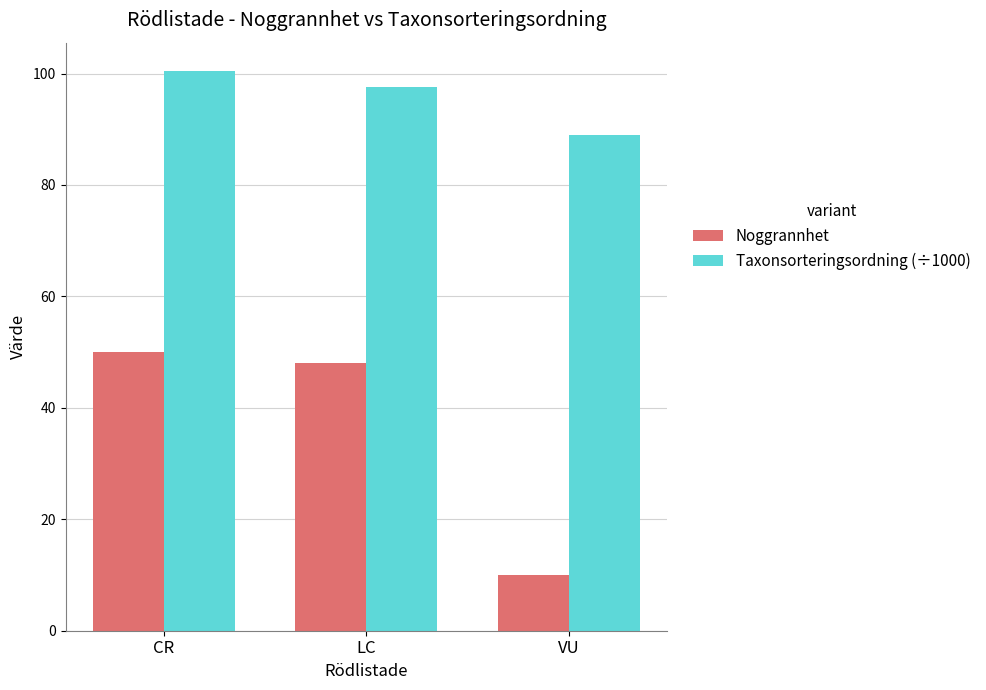

Rank the categories by Noggrannhet value from highest to lowest.

CR, LC, VU